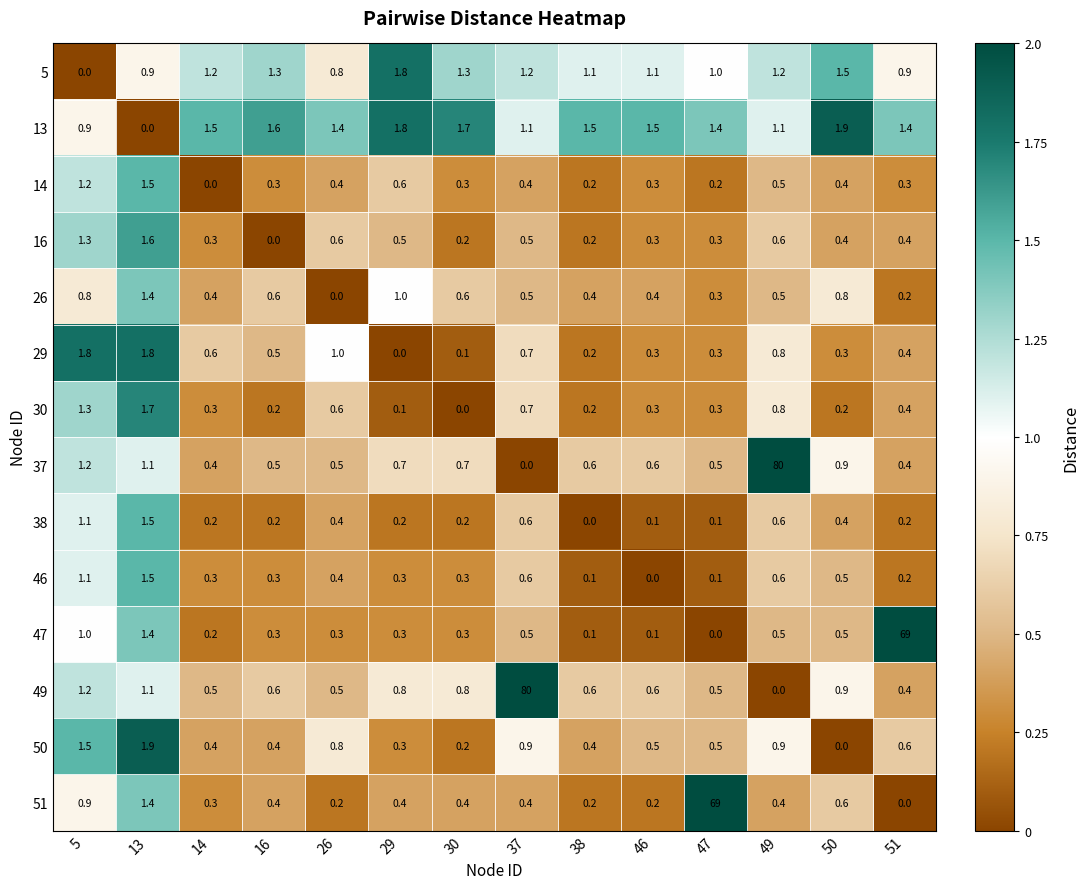

At which label does 5 reach its peak?

29